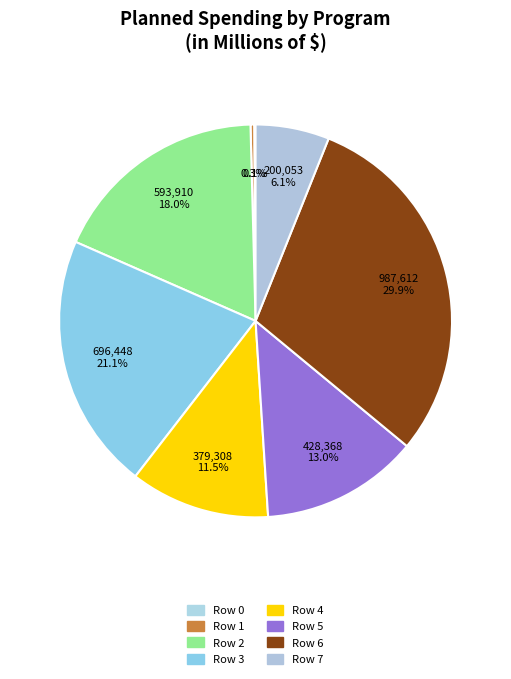

True or false: Row 0 accounts for 0% of the total.

True